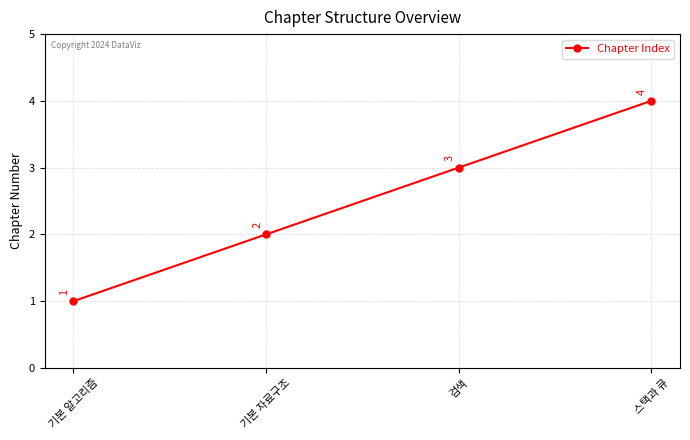

What value does the data have at 검색?

3